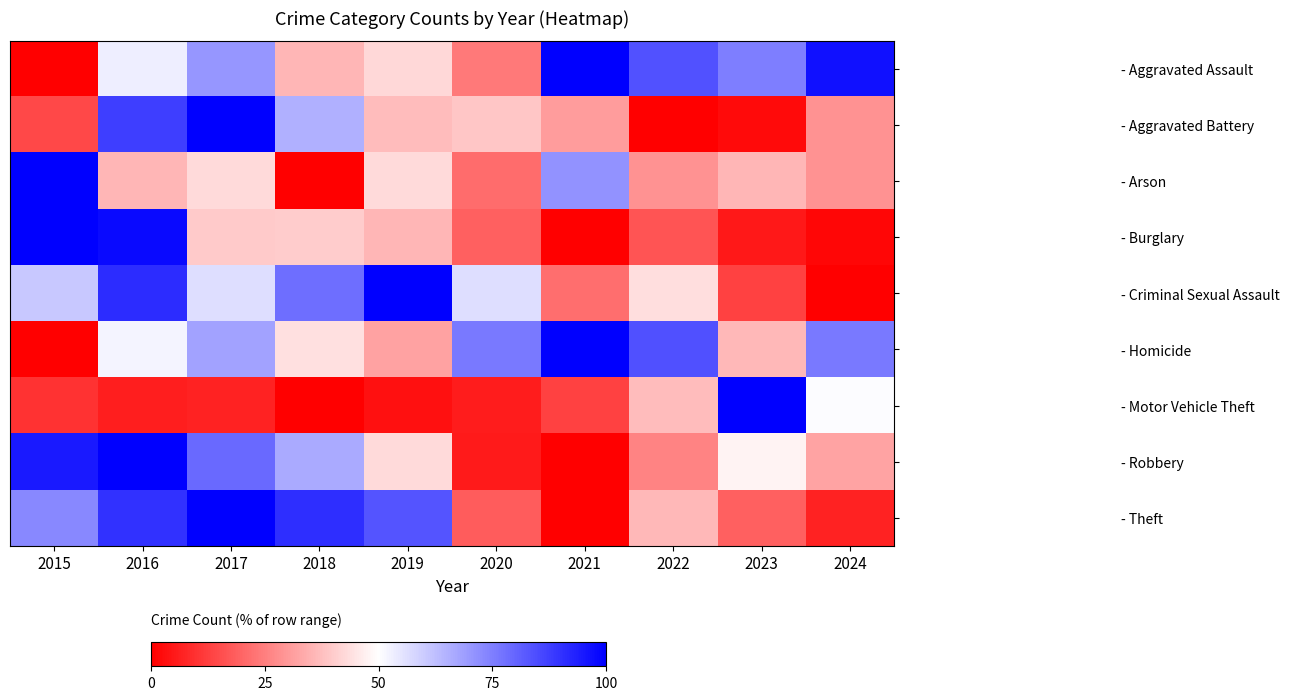

Reading left to right, list all the values displayed in this chart.

- Aggravated Assault: 2015=0.0	2016=53.3	2017=70.7	2018=35.9	2019=42.4	2020=23.9	2021=100.0	2022=83.7	2023=75.0	2024=96.7
- Aggravated Battery: 2015=14.3	2016=87.8	2017=100.0	2018=65.3	2019=36.7	2020=38.8	2021=30.6	2022=0.0	2023=2.0	2024=28.6
- Arson: 2015=100.0	2016=35.7	2017=42.9	2018=0.0	2019=42.9	2020=21.4	2021=71.4	2022=28.6	2023=35.7	2024=28.6
- Burglary: 2015=100.0	2016=97.7	2017=39.5	2018=40.2	2019=35.7	2020=18.8	2021=0.0	2022=16.5	2023=4.9	2024=1.5
- Criminal Sexual Assault: 2015=60.9	2016=91.3	2017=56.5	2018=78.3	2019=100.0	2020=56.5	2021=21.7	2022=43.5	2023=13.0	2024=0.0
- Homicide: 2015=0.0	2016=52.0	2017=68.0	2018=44.0	2019=32.0	2020=76.0	2021=100.0	2022=84.0	2023=36.0	2024=76.0
- Motor Vehicle Theft: 2015=10.1	2016=6.2	2017=6.8	2018=0.0	2019=3.3	2020=5.7	2021=13.2	2022=36.9	2023=100.0	2024=50.7
- Robbery: 2015=94.9	2016=100.0	2017=79.0	2018=66.5	2019=42.6	2020=5.1	2021=0.0	2022=26.1	2023=47.7	2024=32.4
- Theft: 2015=73.3	2016=90.0	2017=100.0	2018=90.7	2019=83.6	2020=18.0	2021=0.0	2022=36.0	2023=19.1	2024=6.7